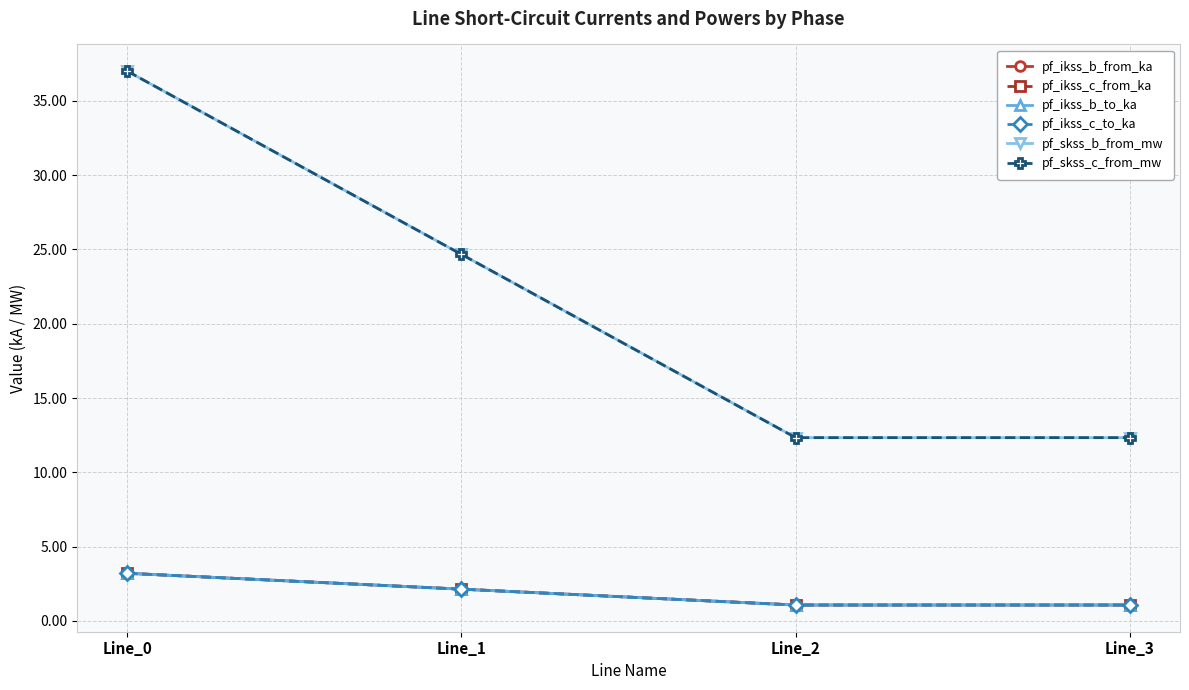

Rank the series by their maximum value, from highest to lowest.

pf_skss_c_from_mw, pf_skss_b_from_mw, pf_ikss_c_from_ka, pf_ikss_c_to_ka, pf_ikss_b_from_ka, pf_ikss_b_to_ka